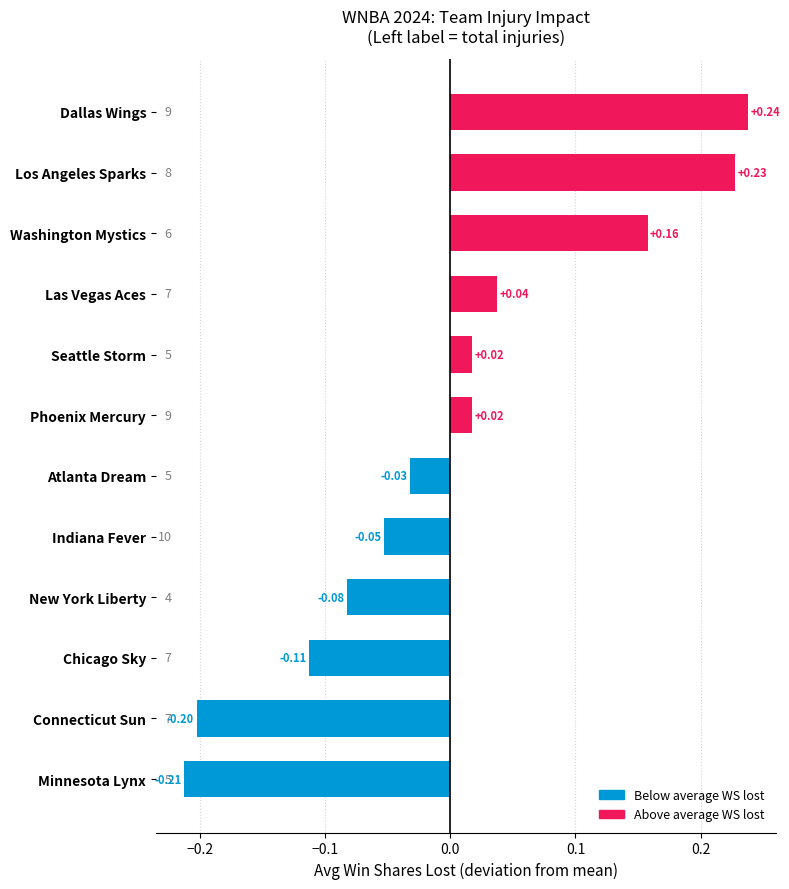

At which category does the chart reach its peak across all series?

Dallas Wings